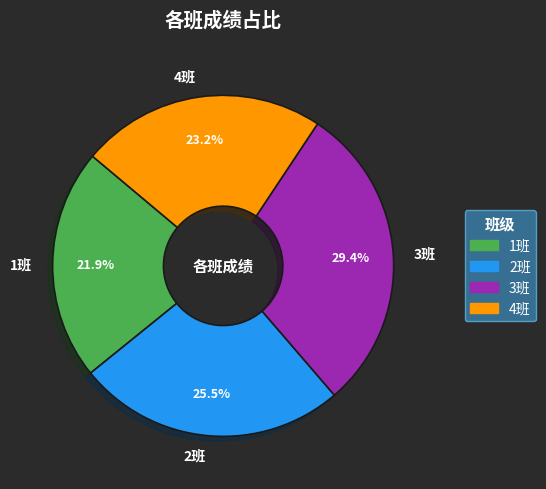

Which slice is the smallest?

1班